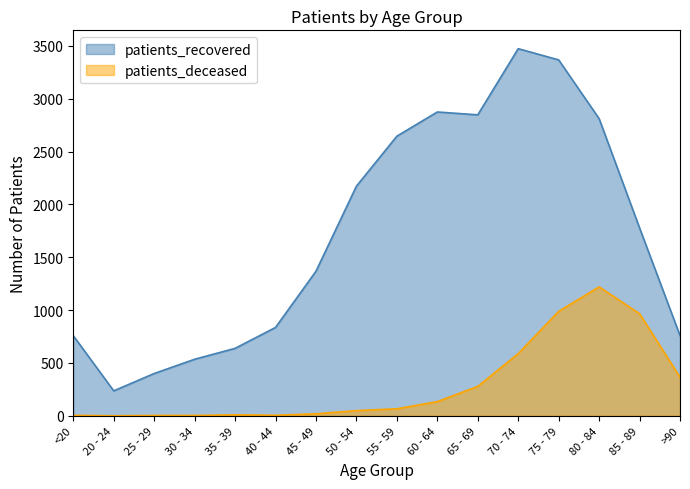

At which category does patients_recovered reach its first local peak?

60 - 64